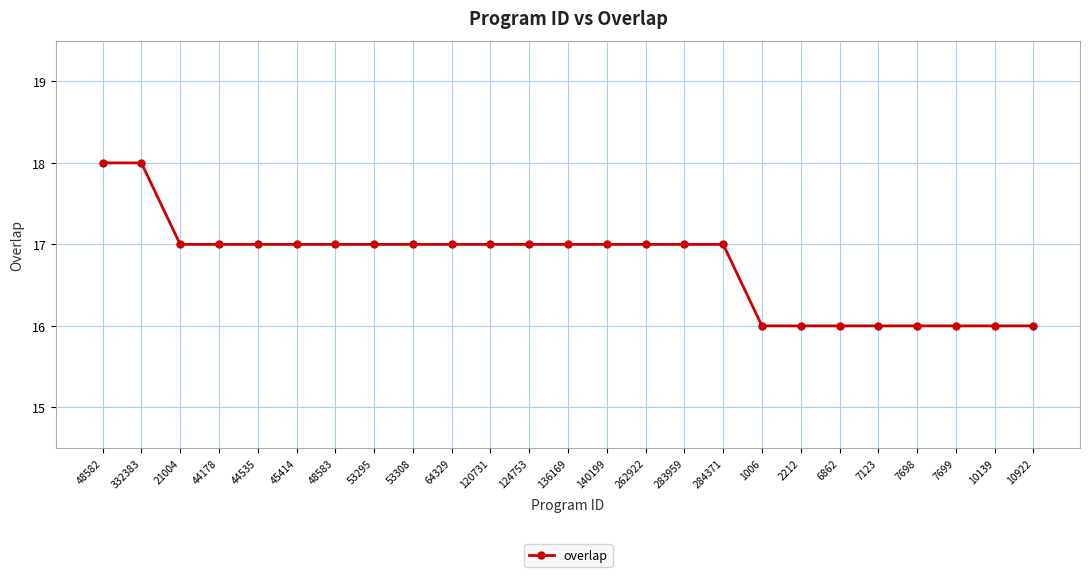

Approximately how many times larger is the value at 48582 compared to 21004?

1.1